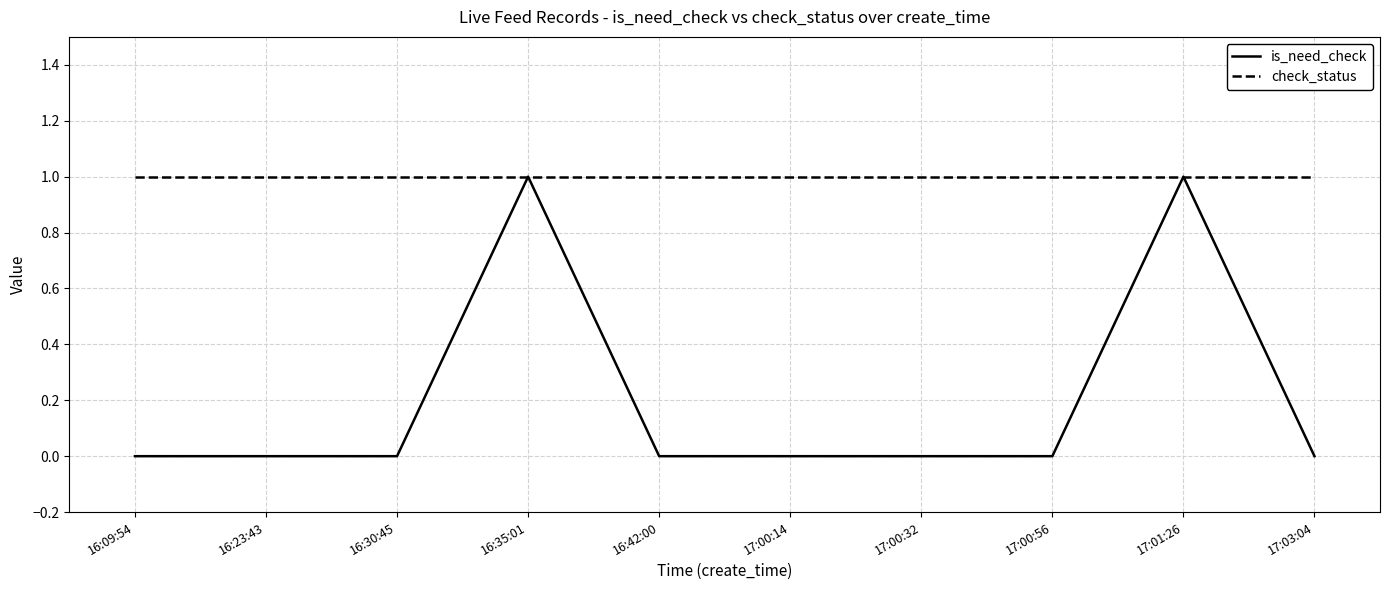

Is the value of is_need_check at 17:03:04 greater than the value of check_status at 16:42:00?

No